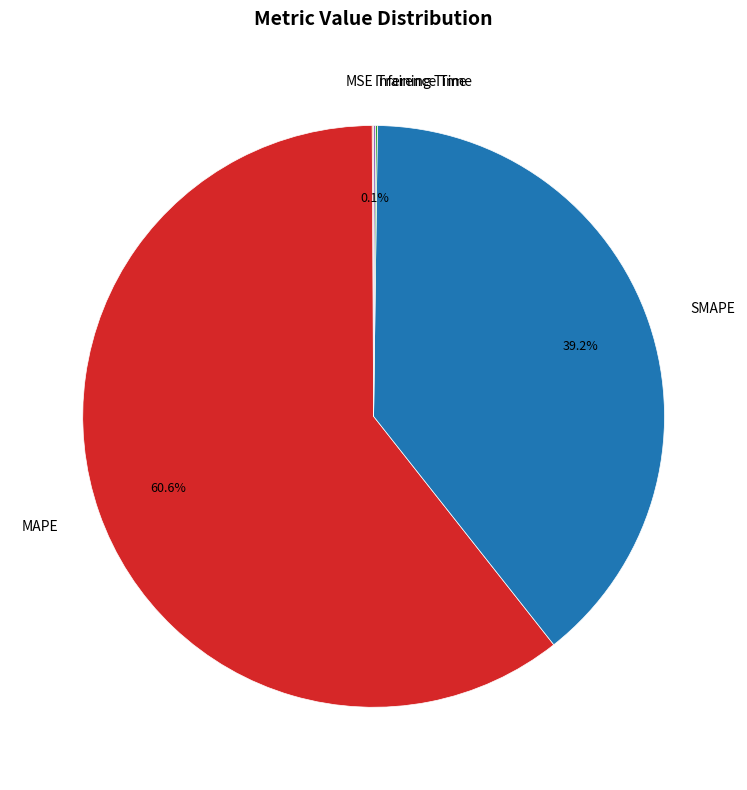

To the nearest percent, what percentage of the pie is SMAPE?

39%